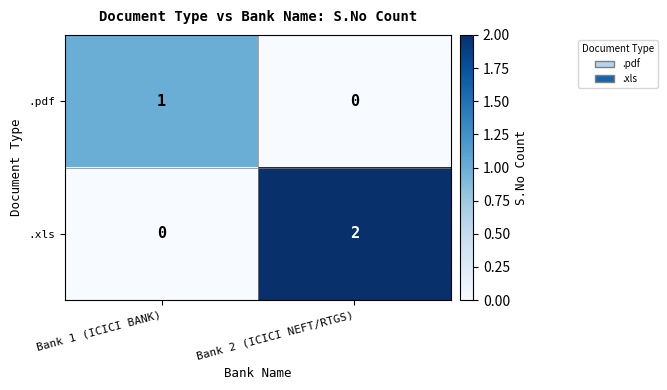

Where is .pdf nearest to the value 0?

Bank 2 (ICICI NEFT/RTGS)